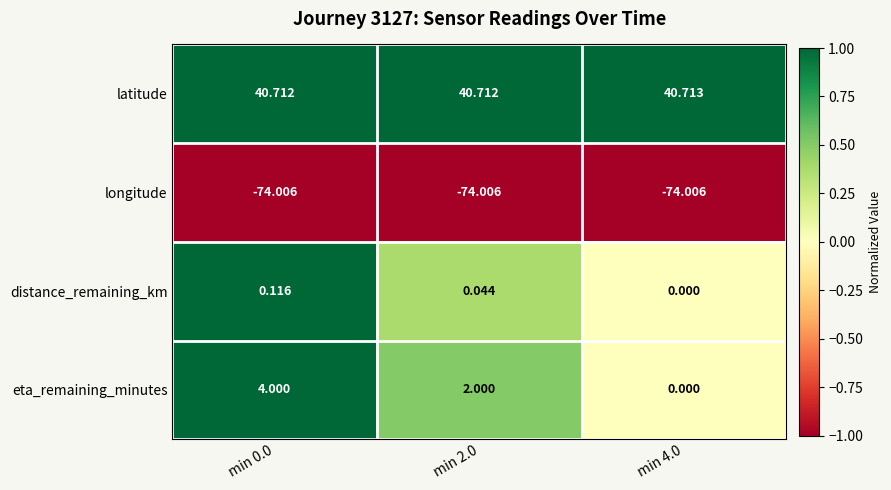

At which category does the chart reach its peak across all series?

min 4.0